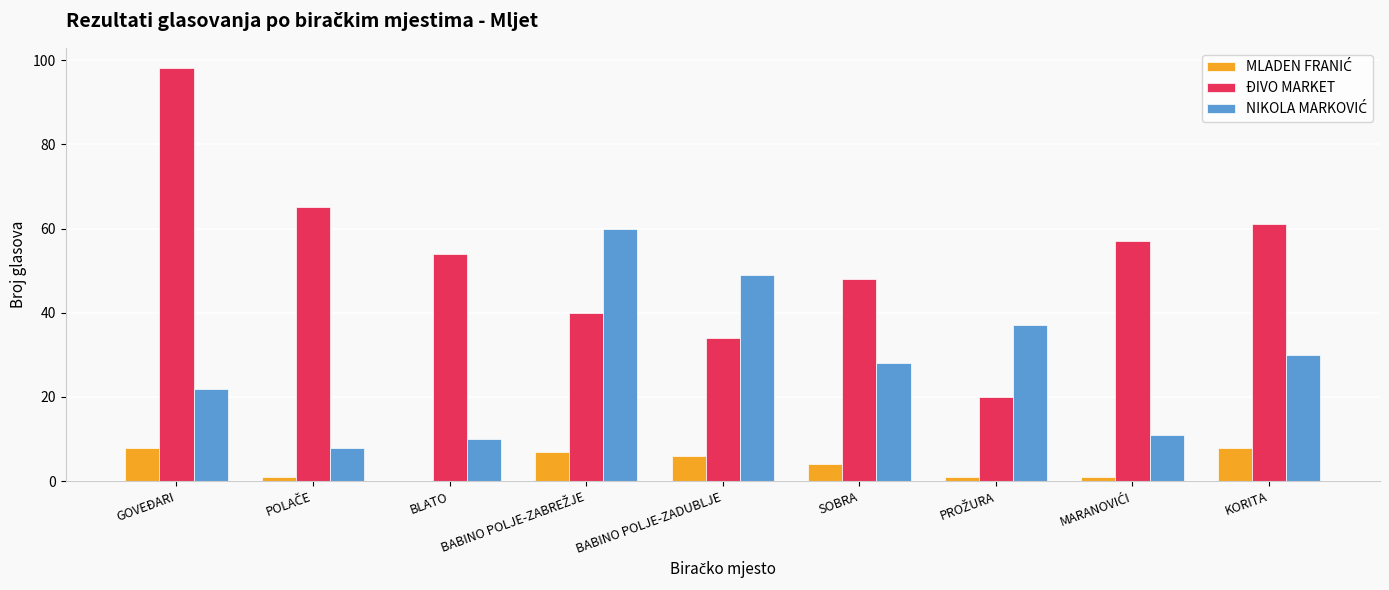

True or false: ĐIVO MARKET has a value of 98 at GOVEĐARI.

True